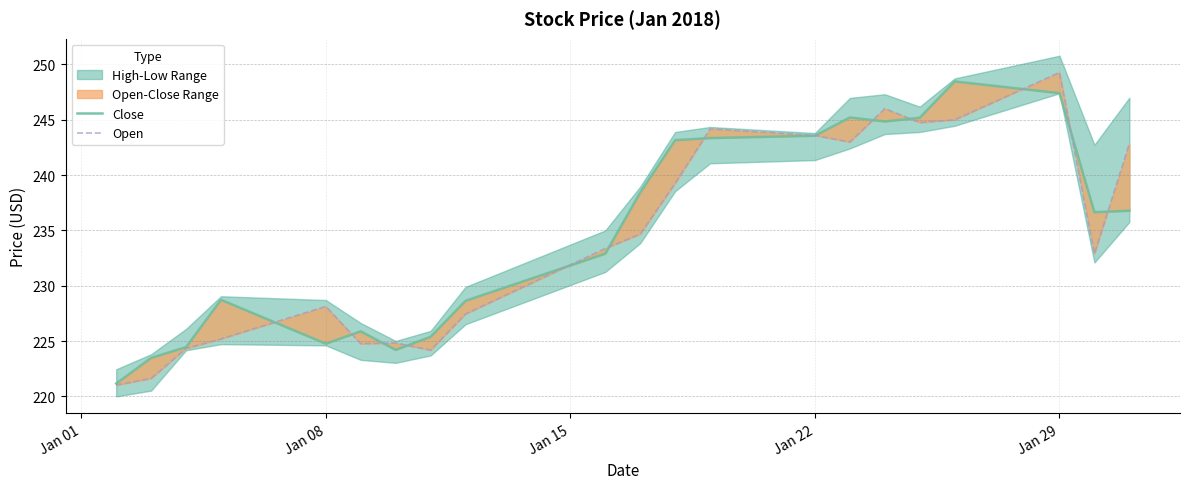

Rank the series by their maximum value, from lowest to highest.

Close, Open